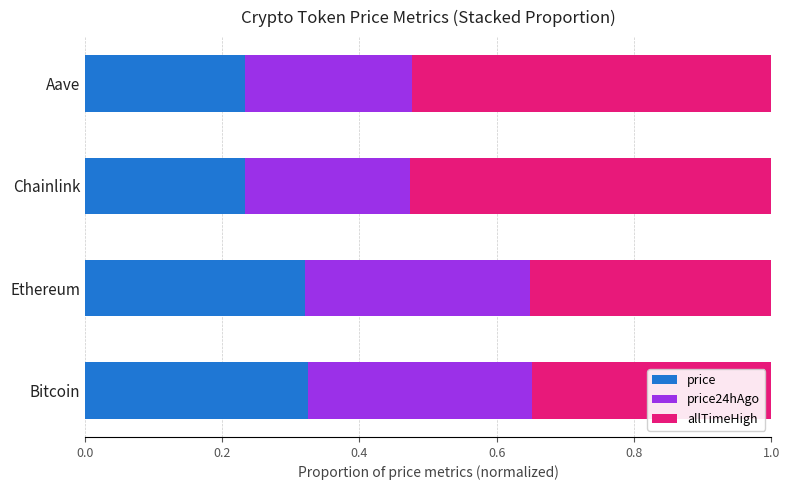

The value of price at Ethereum is 0.2. True or false?

False